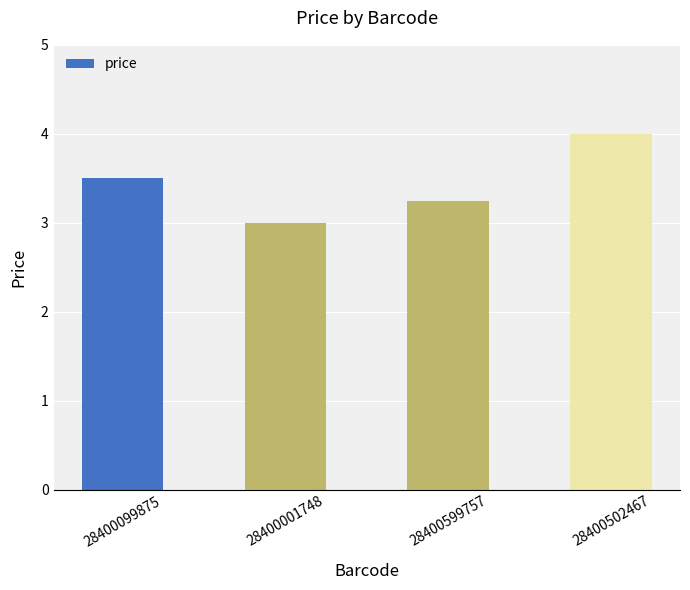

Approximately how many times larger is the value at 28400099875 compared to 28400502467?

0.9